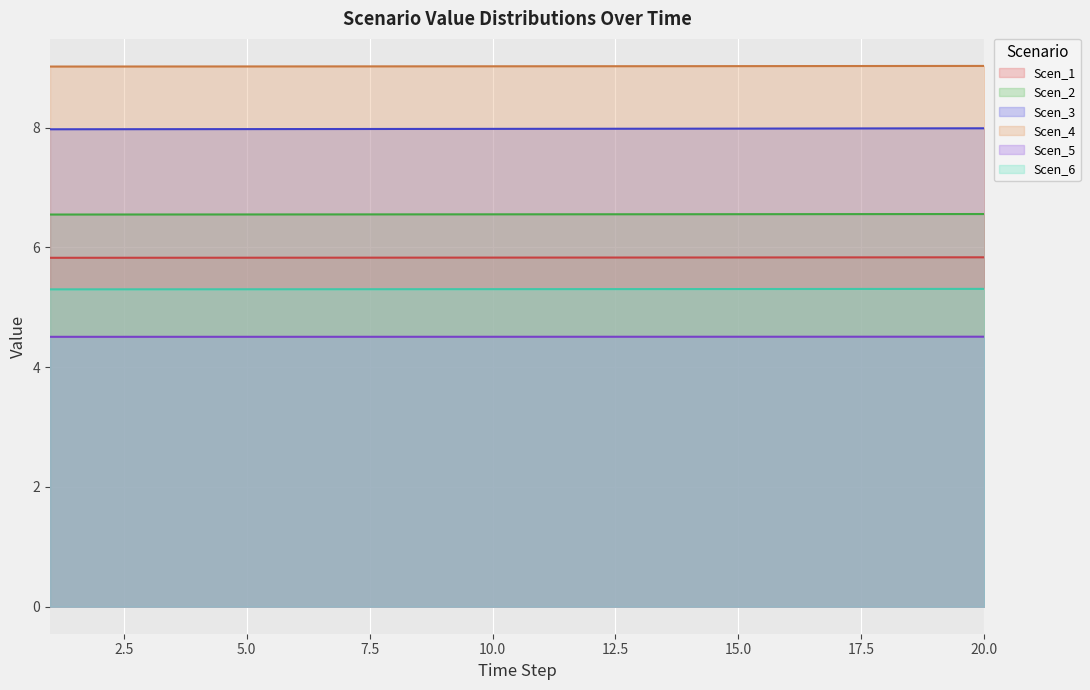

At which category is the sum across all series the highest?

20